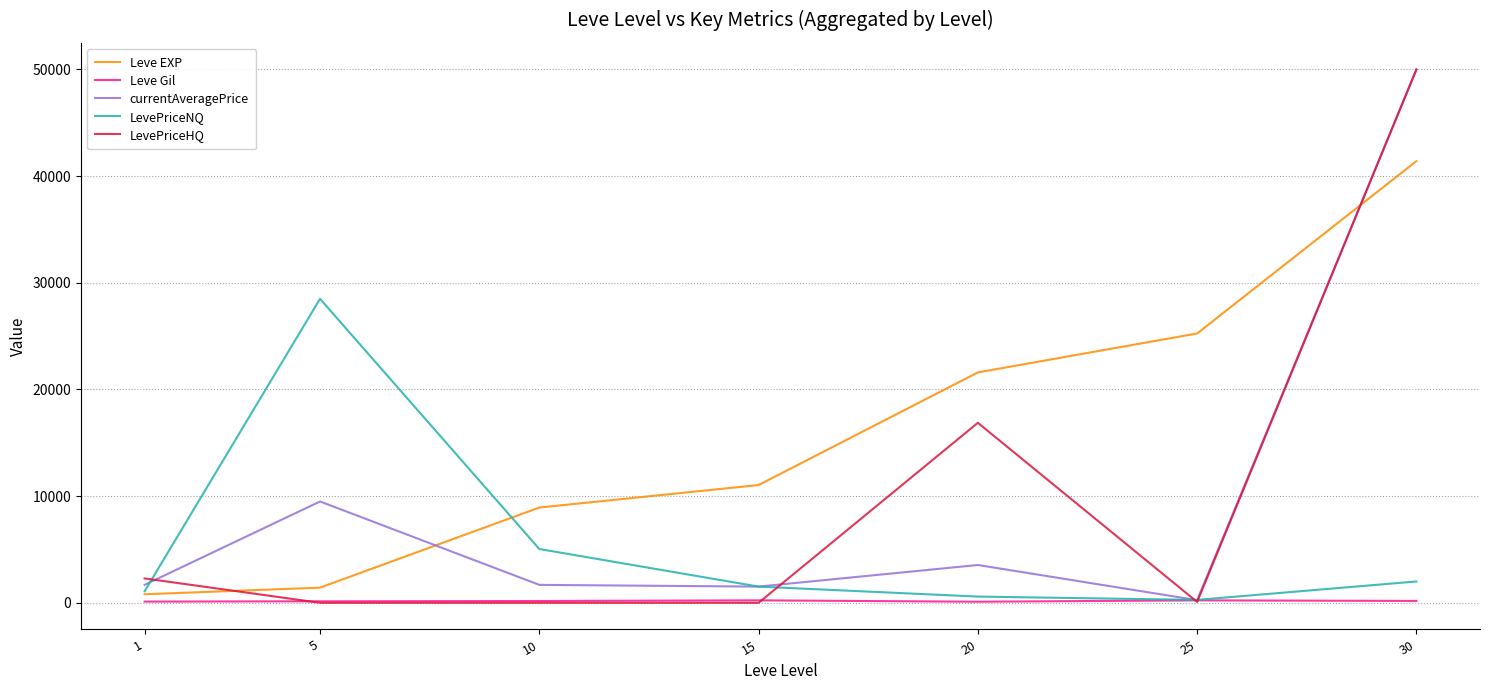

Which series changed the most between 1 and 25?

Leve EXP